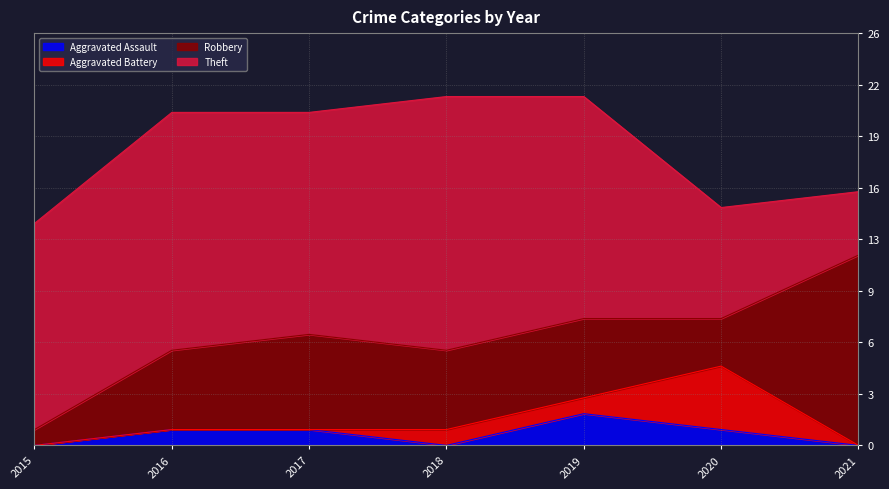

At which label does Aggravated Assault first exceed 1?

2019